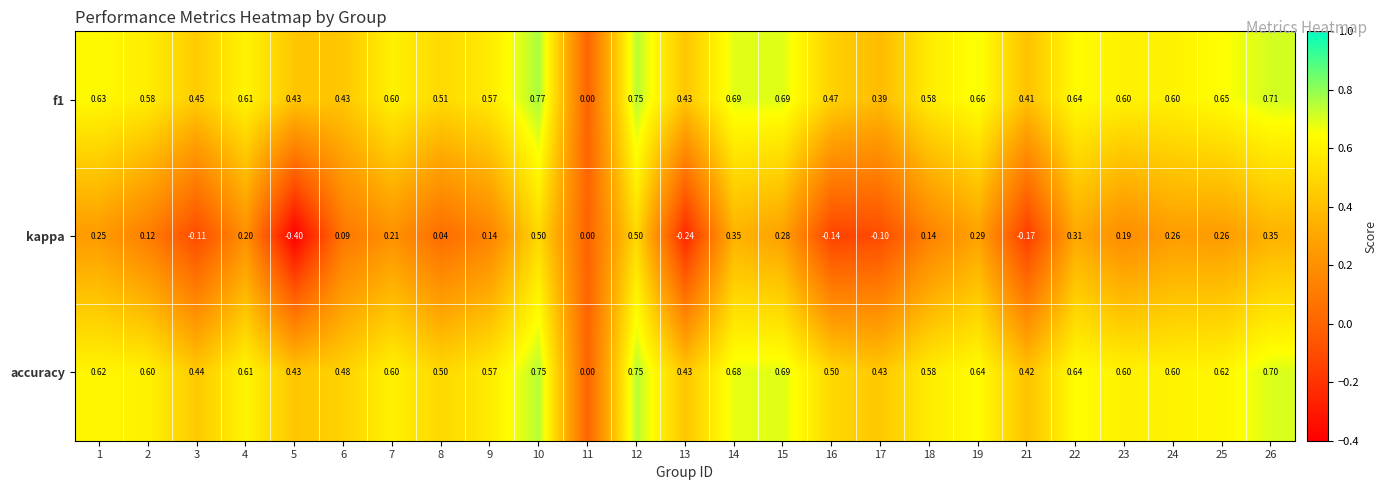

Which series changed the most between 12 and 18?

kappa